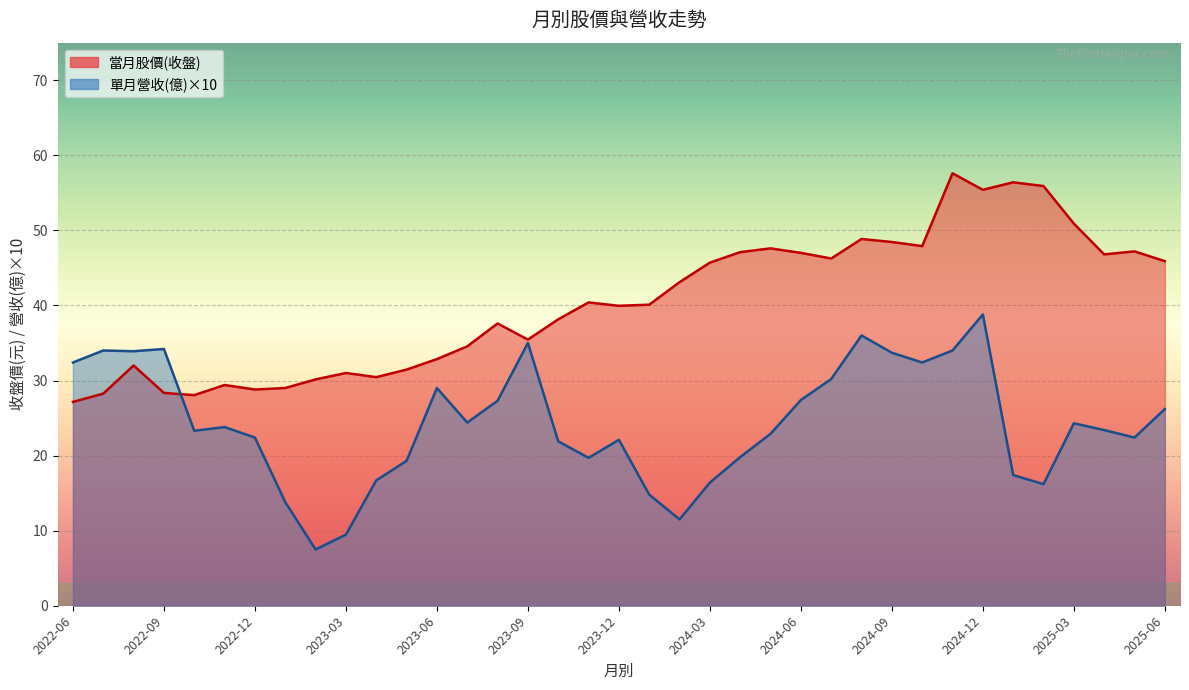

True or false: 單月營收(億) has a value of 0.6 at 2022-10.

False